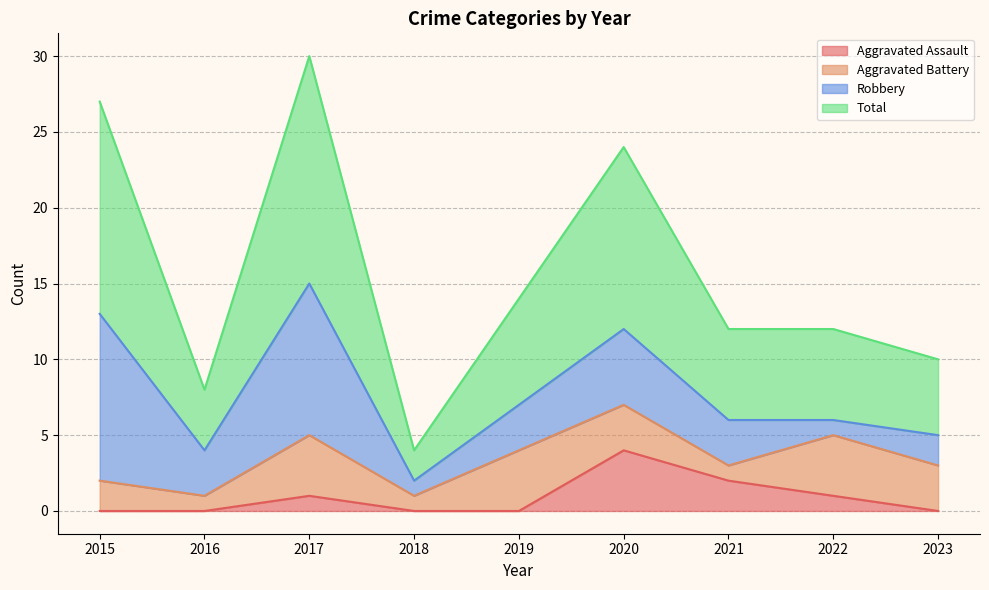

What is the maximum value for Aggravated Assault?

4